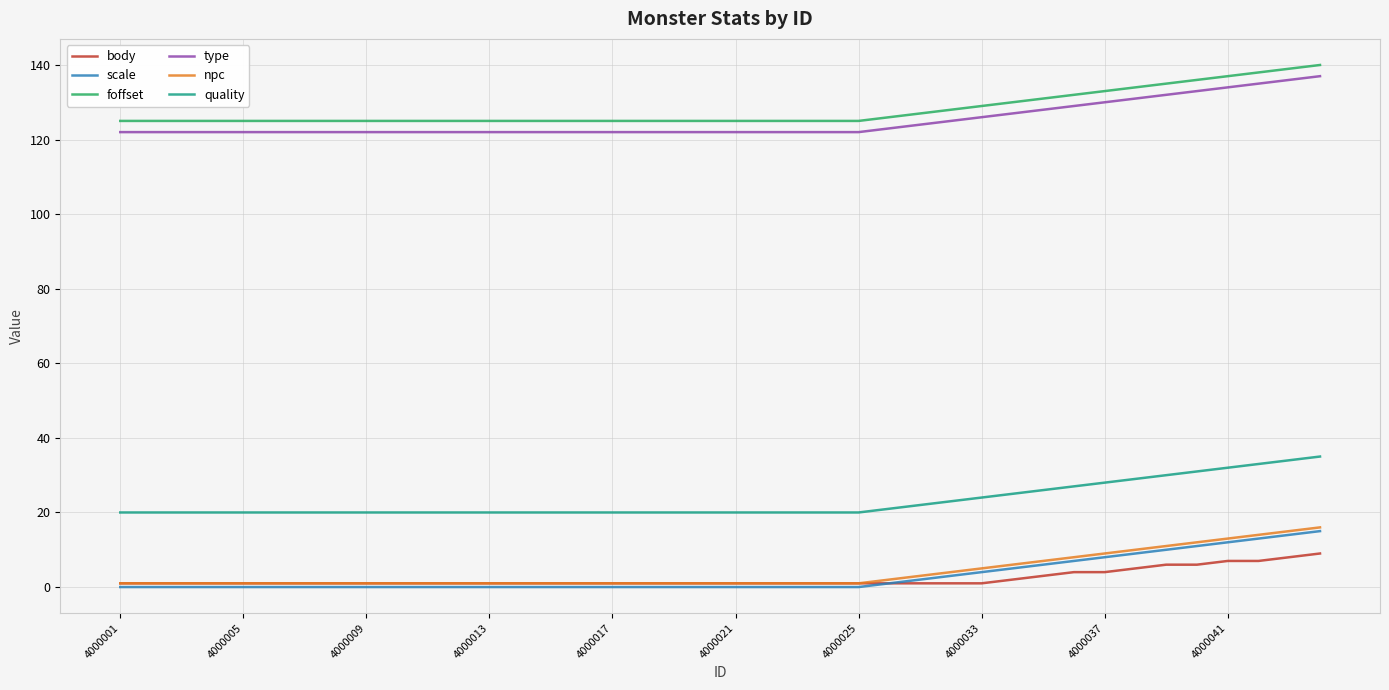

What are all the series names shown in the legend?

body, scale, foffset, type, npc, quality